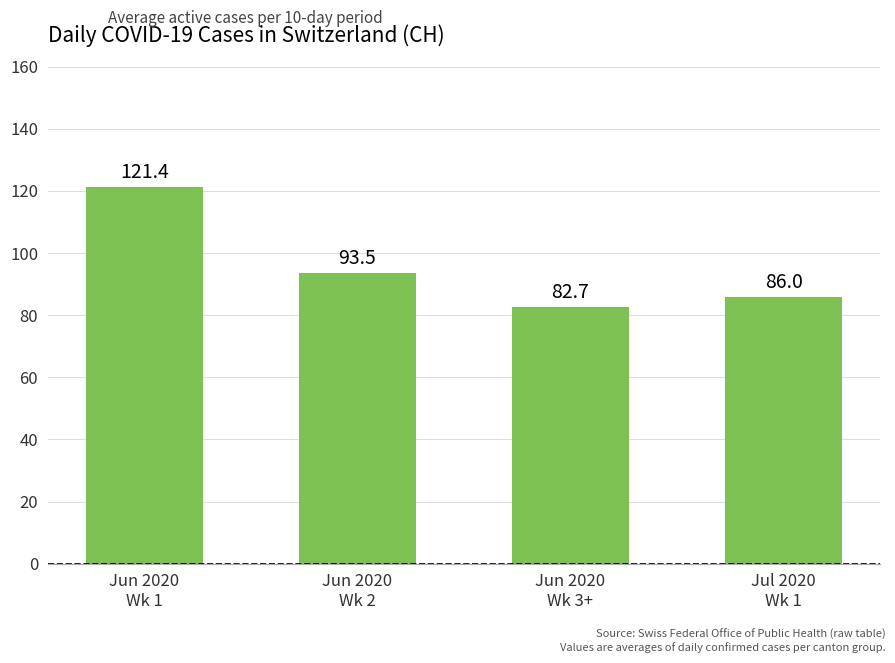

What is the difference between the maximum and second lowest values?

35.4